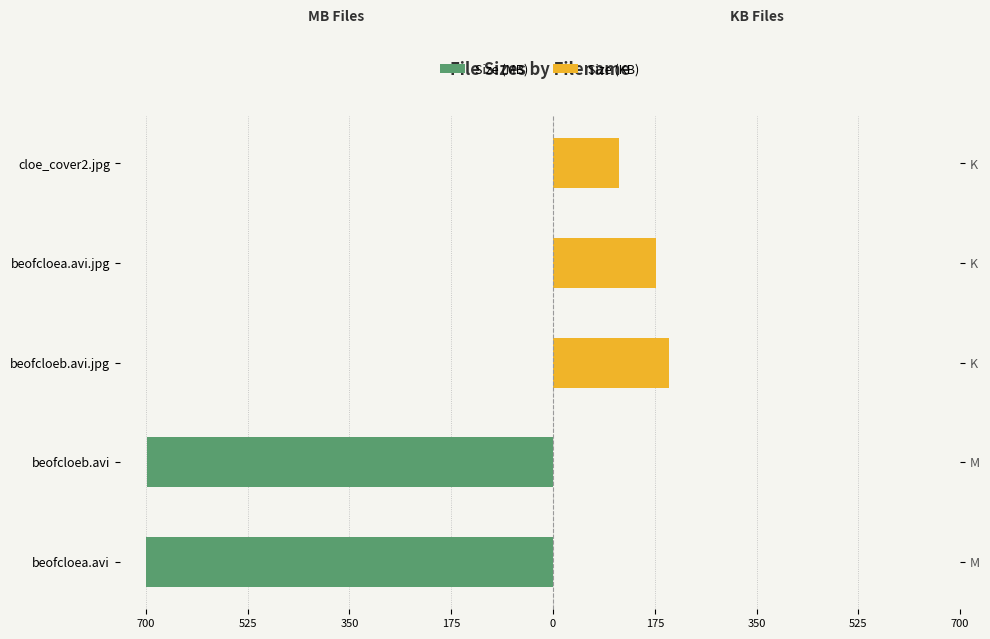

Which series changed the most between beofcloeb.avi.jpg and beofcloea.avi.jpg?

Size (KB)